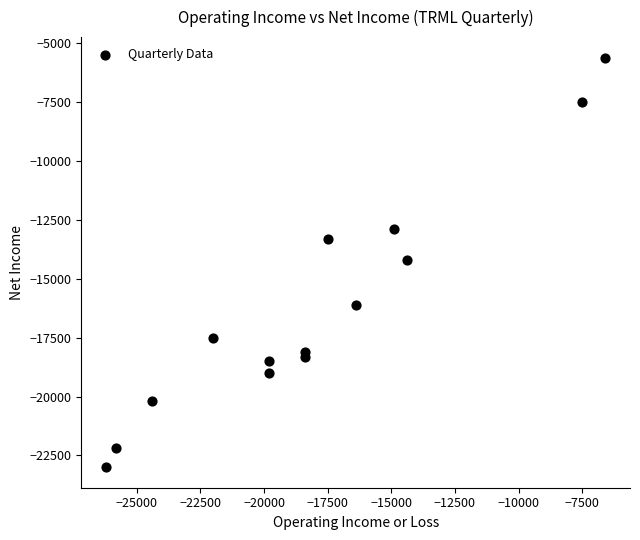

What is the range of X values (max minus min)?

19600